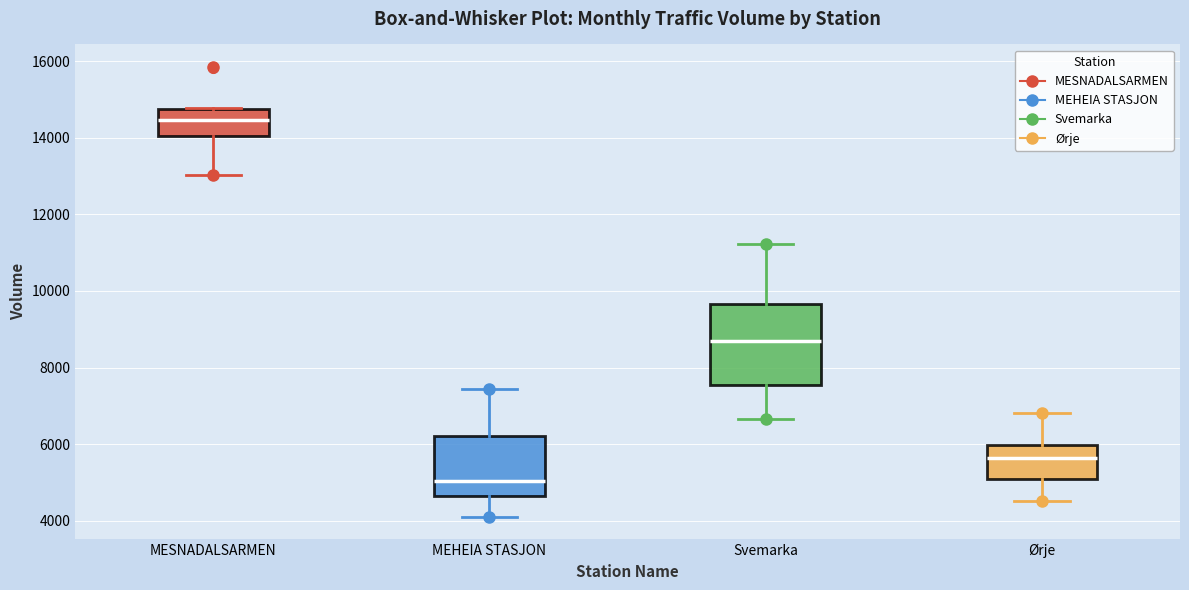

Reading left to right, read every box against the y-axis: the position of its median line, the range the box covers, and the ends of its whiskers. The values are not printed on the chart, so give them approximately, as read against the axis.

MESNADALSARMEN: median 14400, box 14000 to 14800, whiskers 13000 to 14800
MEHEIA STASJON: median 5000, box 4600 to 6200, whiskers 4000 to 7400
Svemarka: median 8600, box 7600 to 9600, whiskers 6600 to 11200
Ørje: median 5600, box 5000 to 6000, whiskers 4600 to 6800